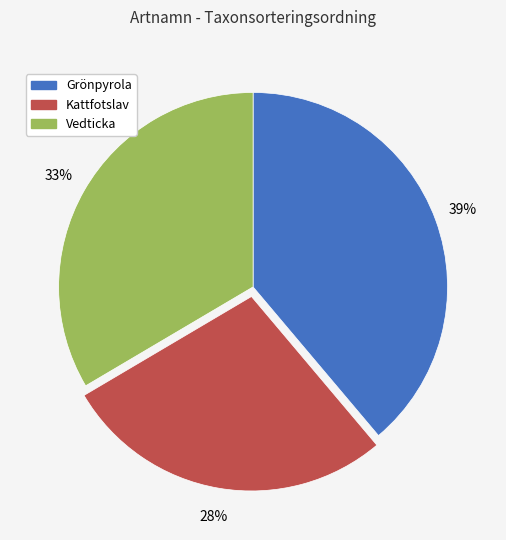

Rank the categories by value from lowest to highest.

Kattfotslav, Vedticka, Grönpyrola